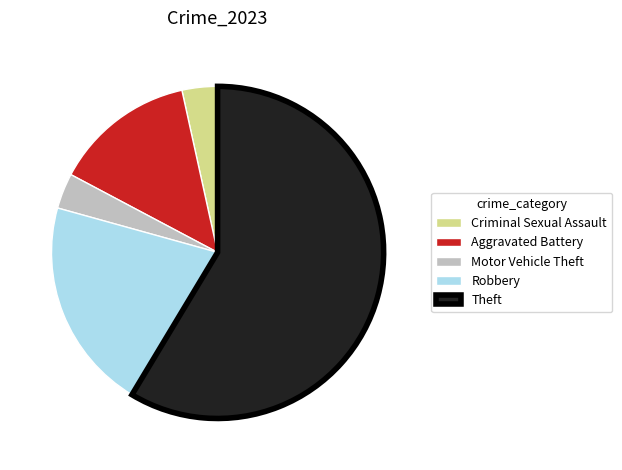

Which slice is the largest?

Theft